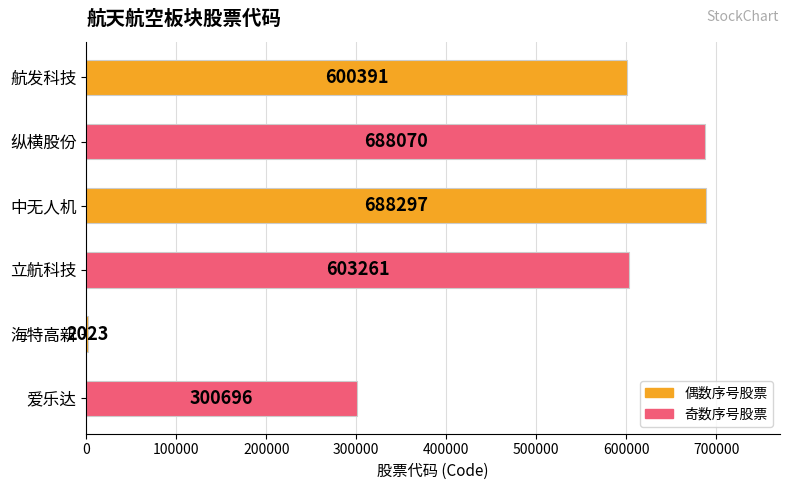

The value at 立航科技 is 603261. True or false?

True